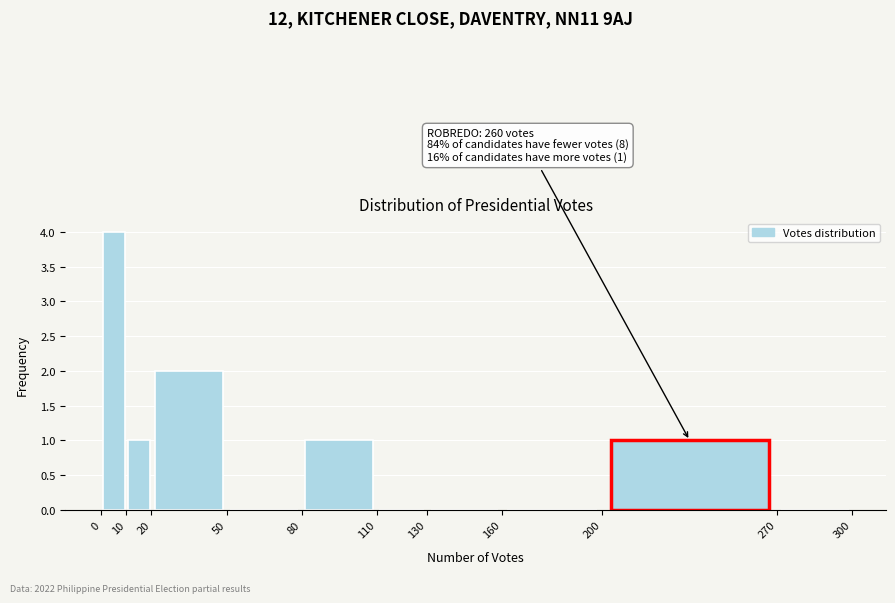

Which range on the x-axis has the tallest bar?

0 to 10